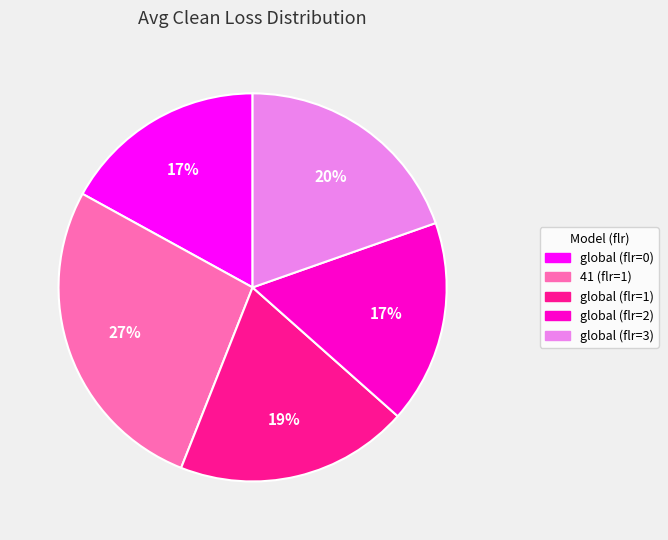

To the nearest percent, what is the difference between the largest and smallest slice percentages?

10%